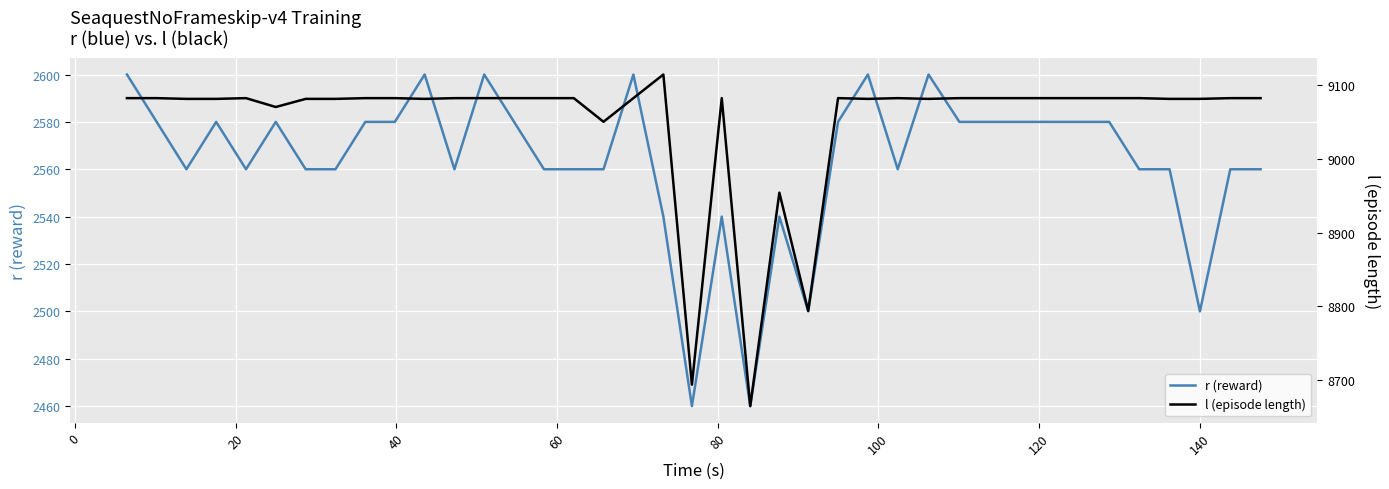

What is the maximum value for r (reward)?

2600